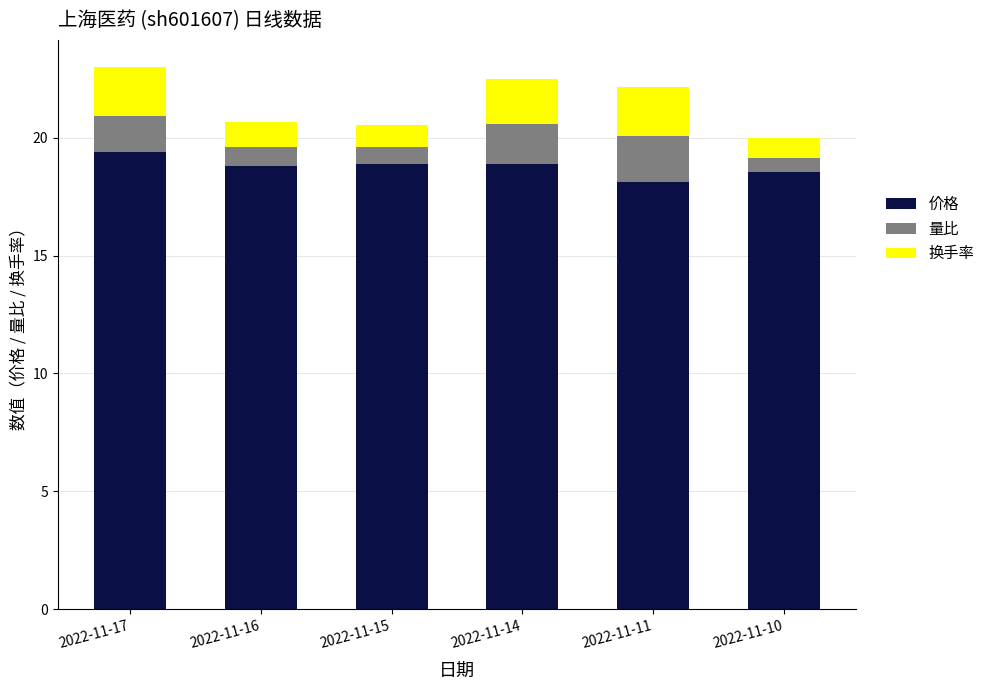

What is the sum of the 价格 values at 2022-11-14 and 2022-11-10?

37.4